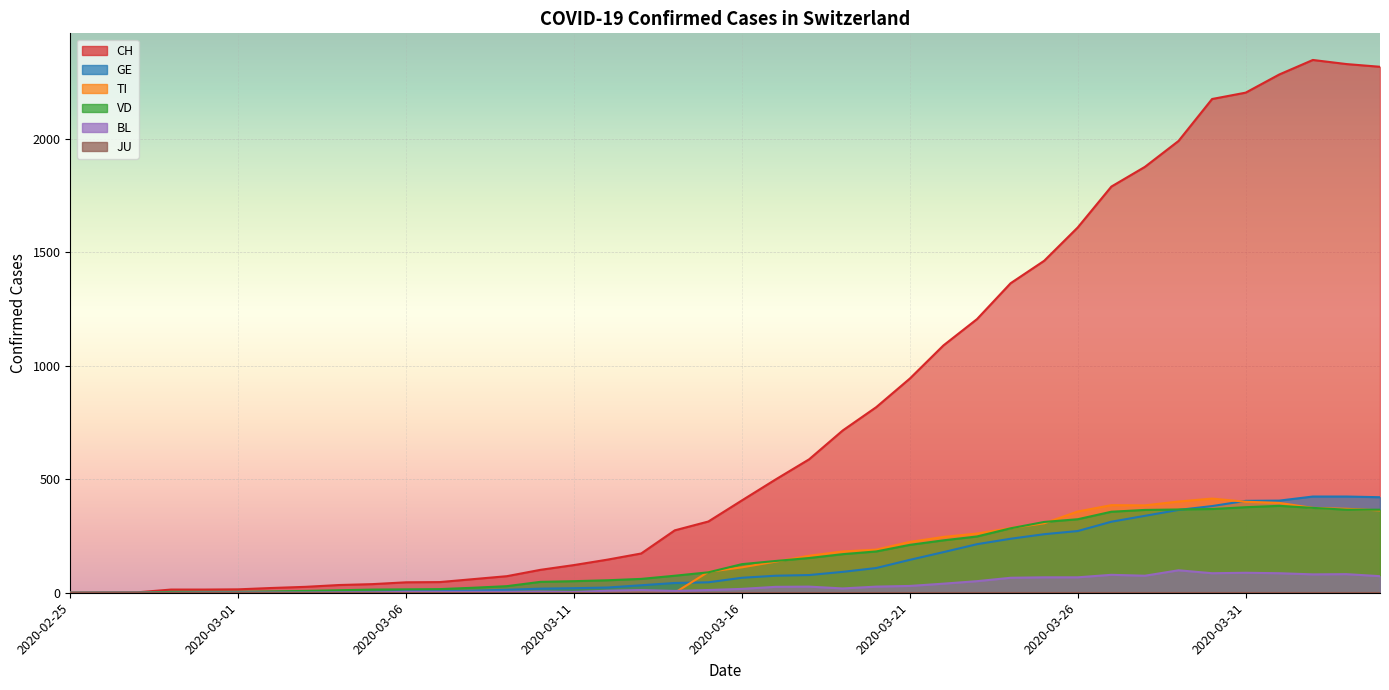

The BL series shows 99 at 2020-03-29. True or false?

True